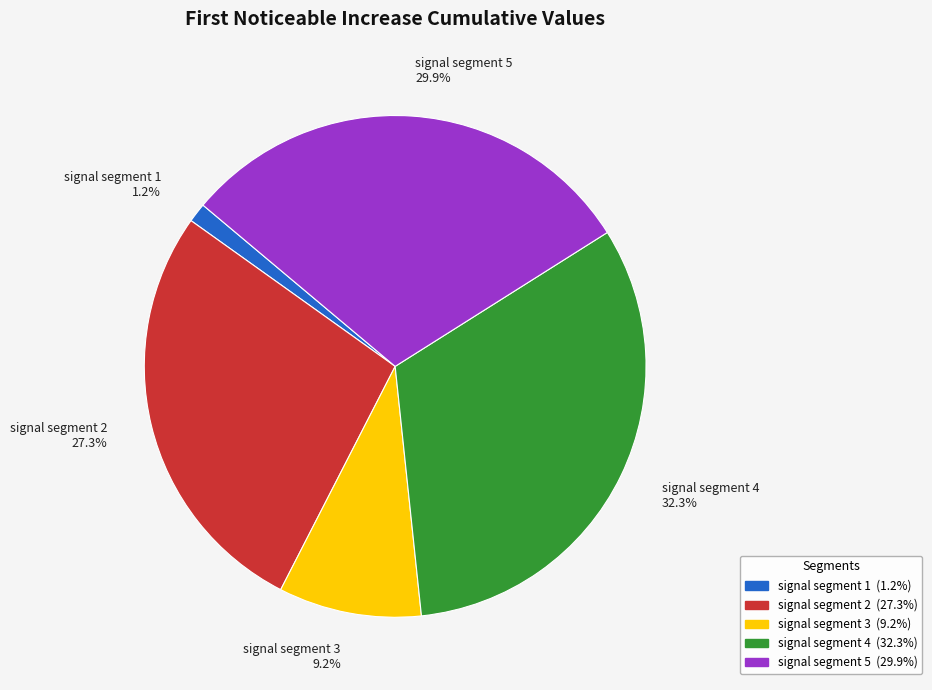

What is the largest slice in the pie chart?

signal segment 4